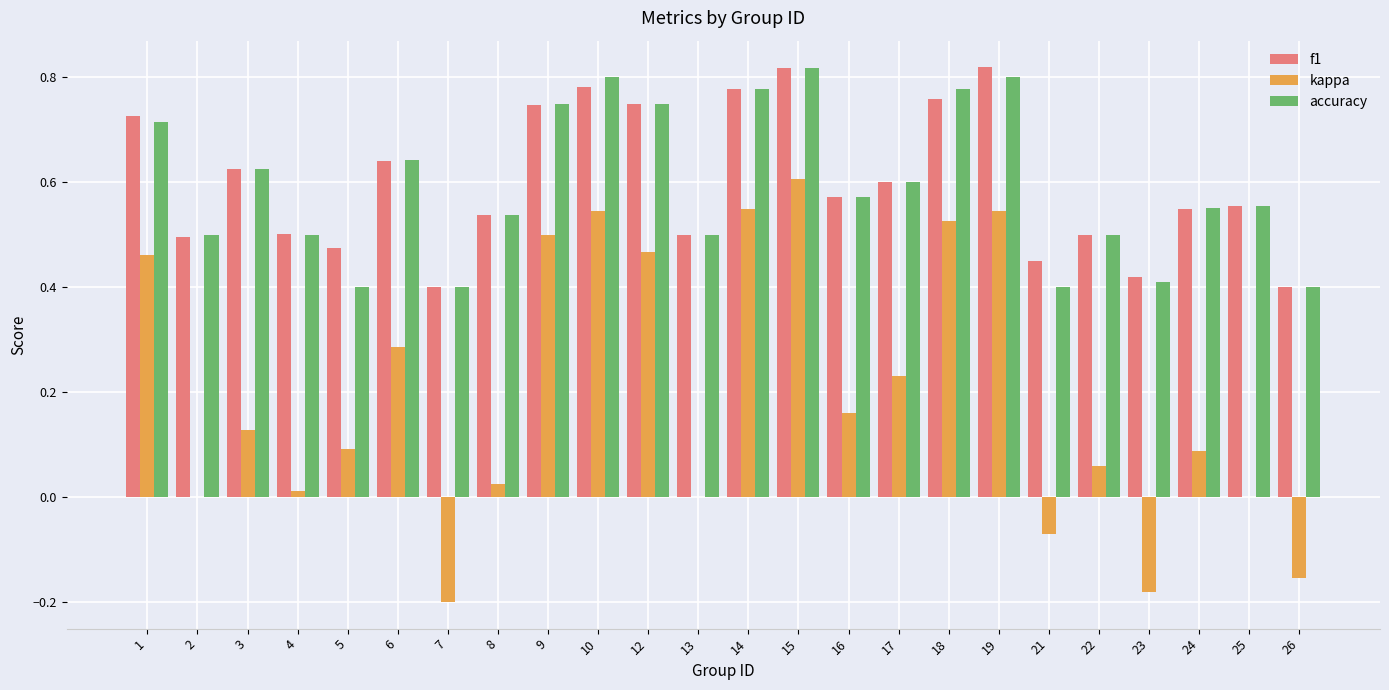

Is the value of kappa at 16 greater than the value of f1 at 21?

No